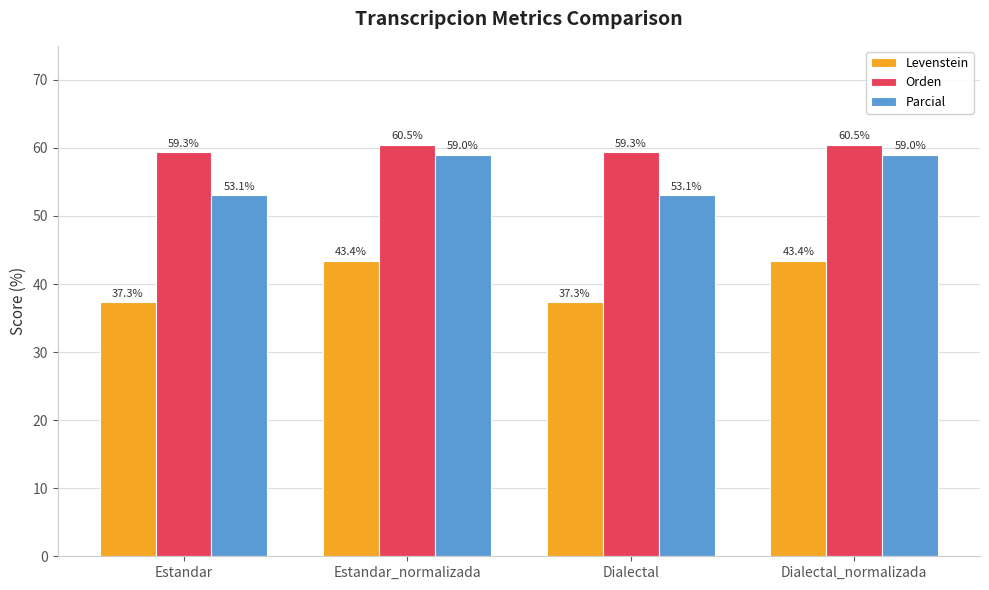

Which series has the largest total across all categories?

Orden